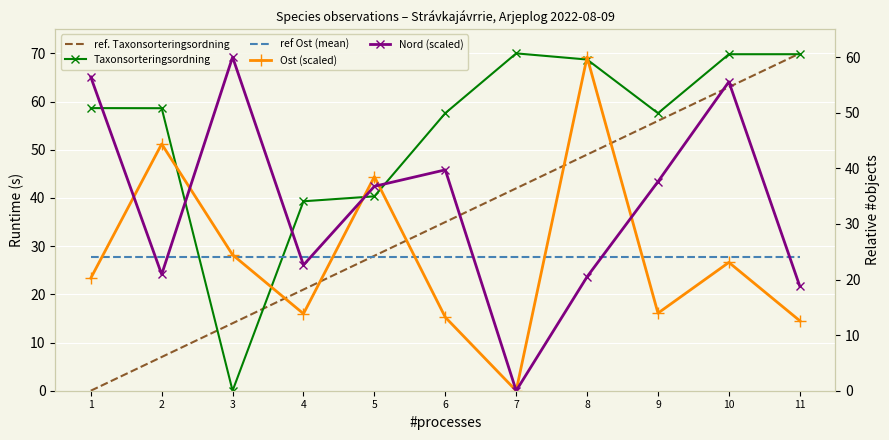

Which series ends up on top after the final intersection of Nord (scaled) and Taxonsorteringsordning?

Taxonsorteringsordning